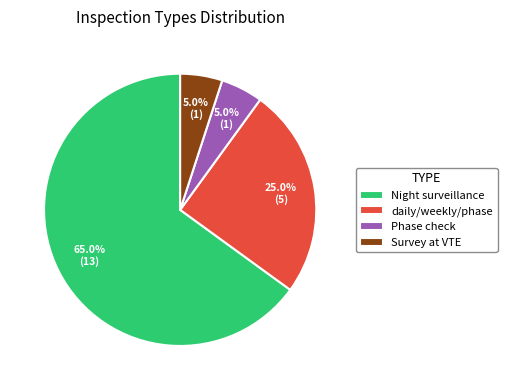

What percentage do Phase check and Survey at VTE together represent?

10.0%